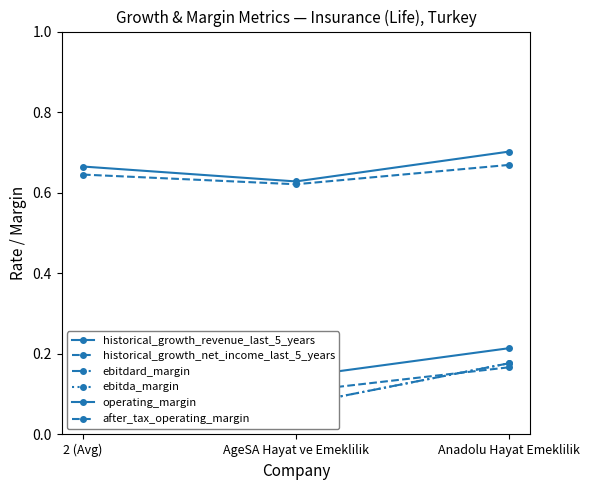

At which label is after_tax_operating_margin closest to 0?

AgeSA Hayat ve Emeklilik